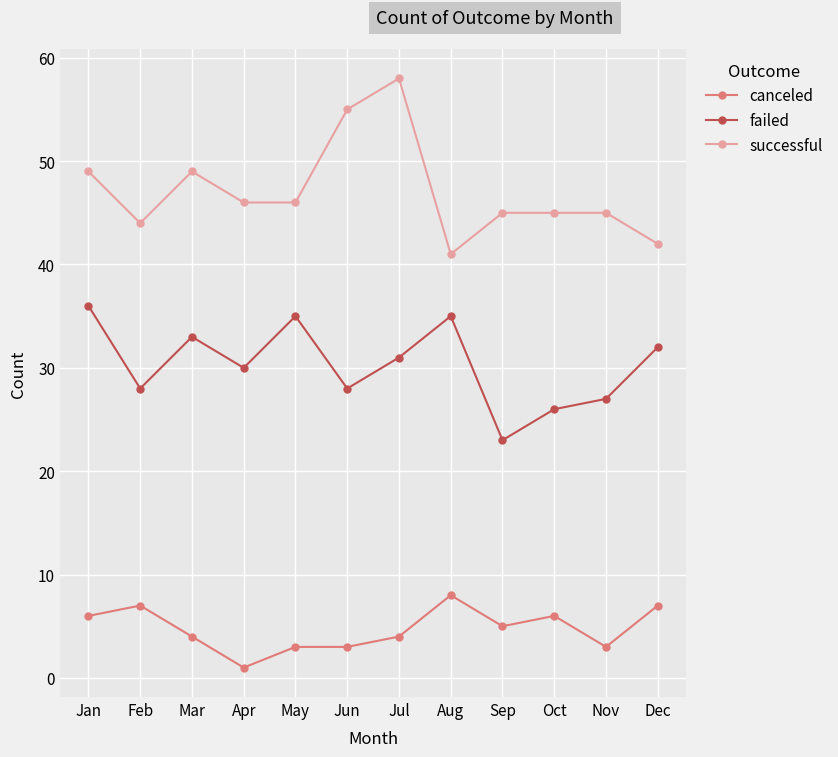

True or false: canceled has a value of 5 at Sep.

True